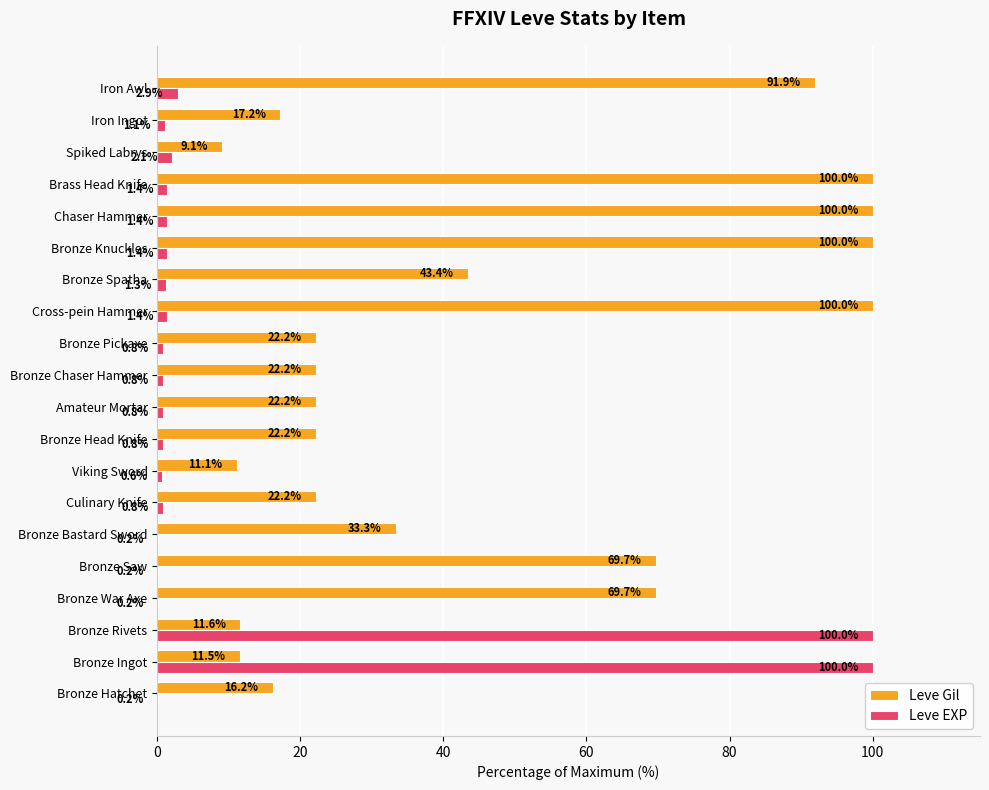

Which series has the largest total across all categories?

Leve Gil